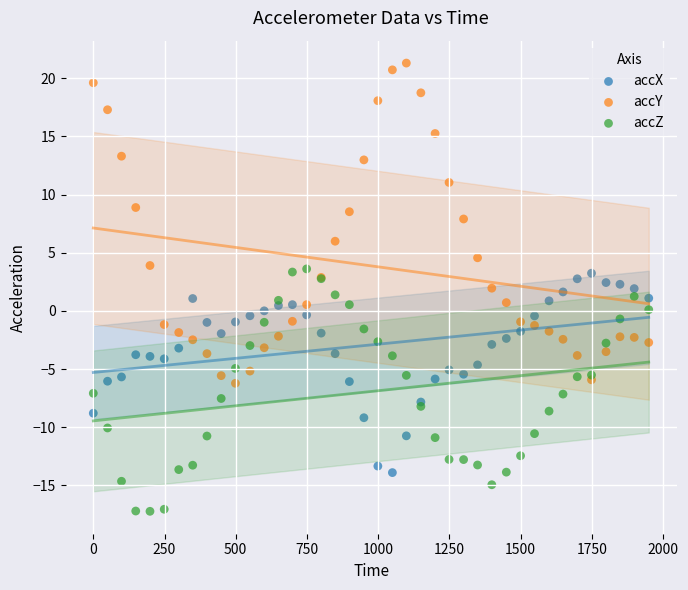

What is the X range (max minus min) for the scatter plot?

1950.0